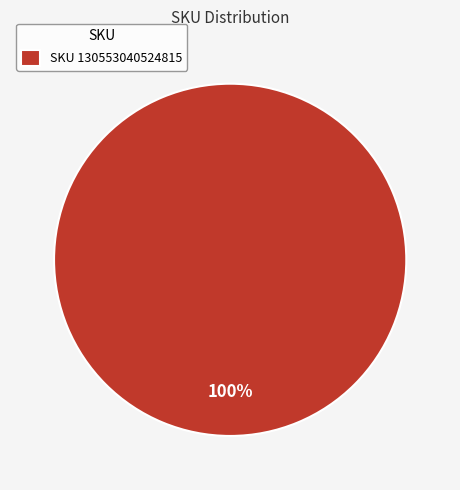

Which slice represents more than half of the pie?

SKU 130553040524815